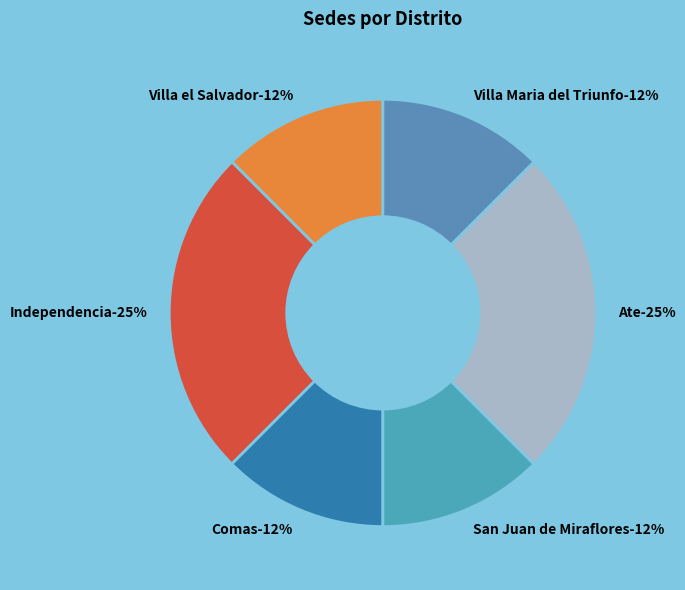

Do Ate (2) and Villa Maria del Triunfo together represent more than half of the pie?

No